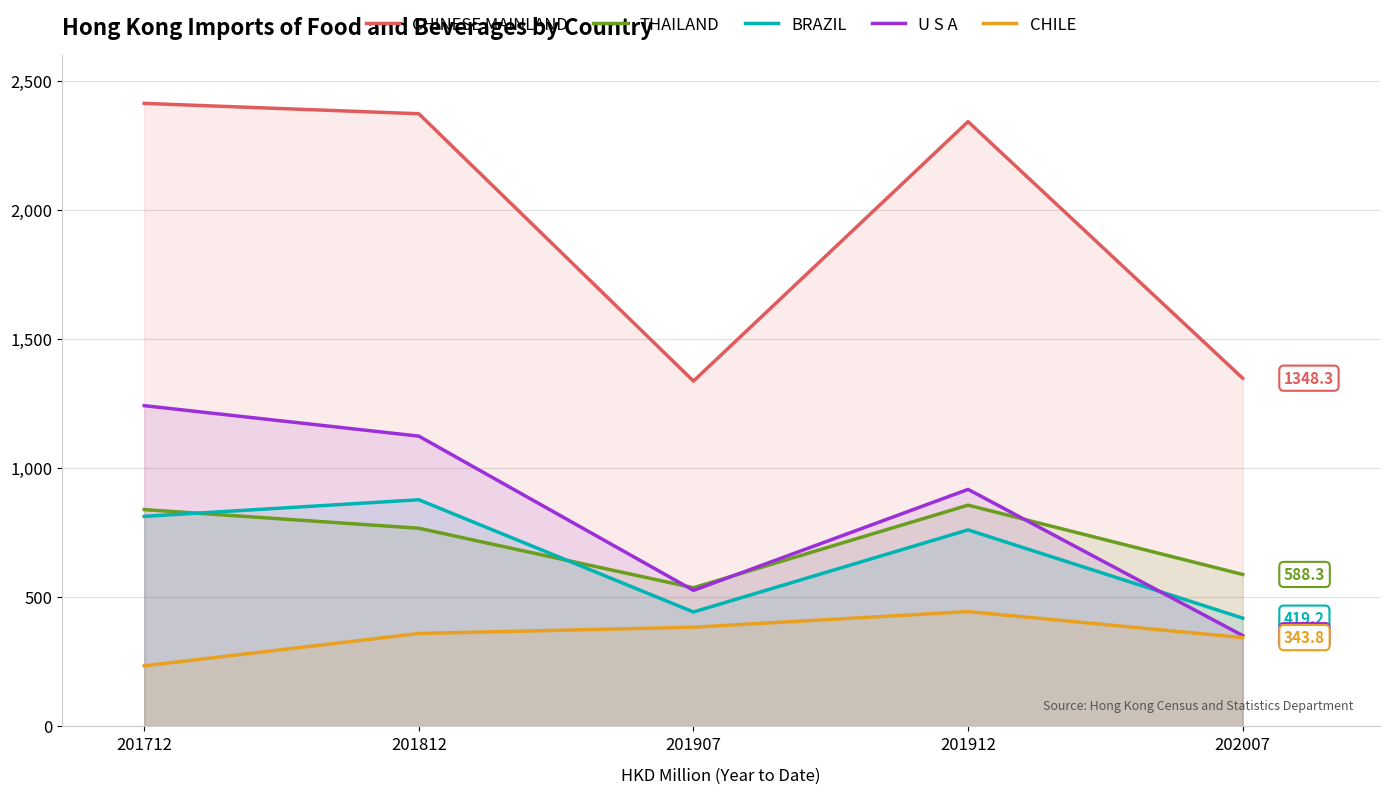

Where is the first local maximum for BRAZIL?

201812